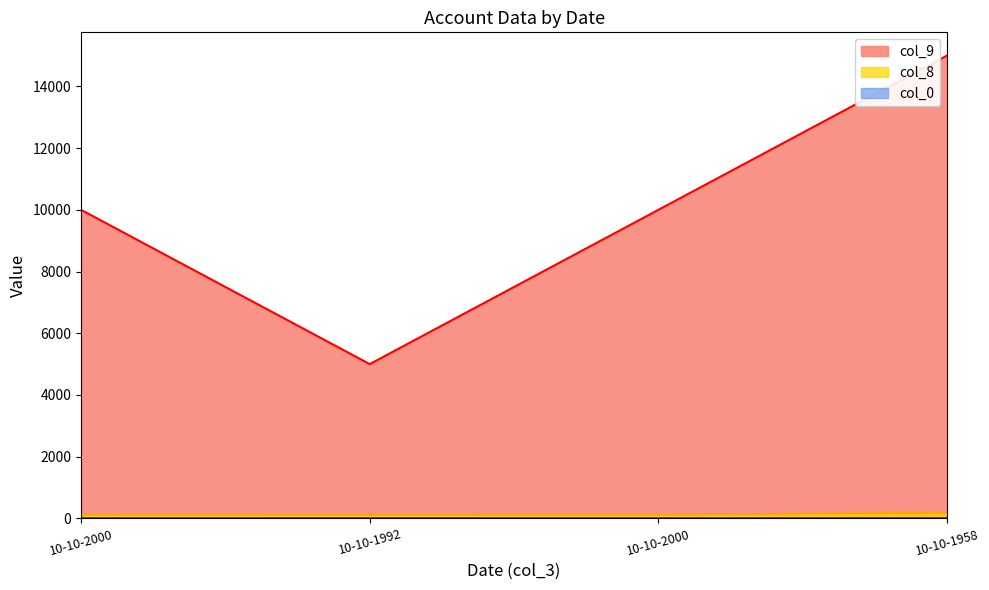

How many interior local valleys does the col_9 series have?

1